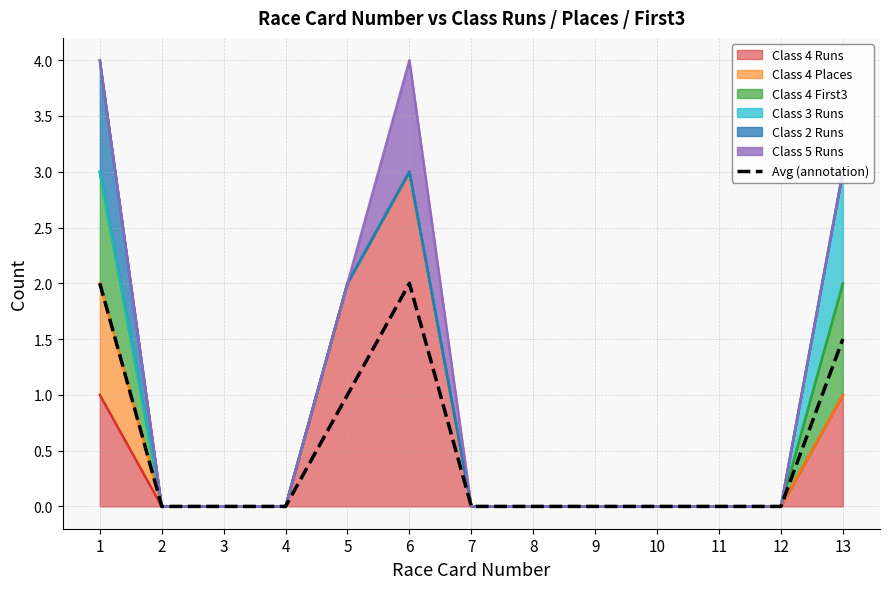

Where is the first local maximum?

6